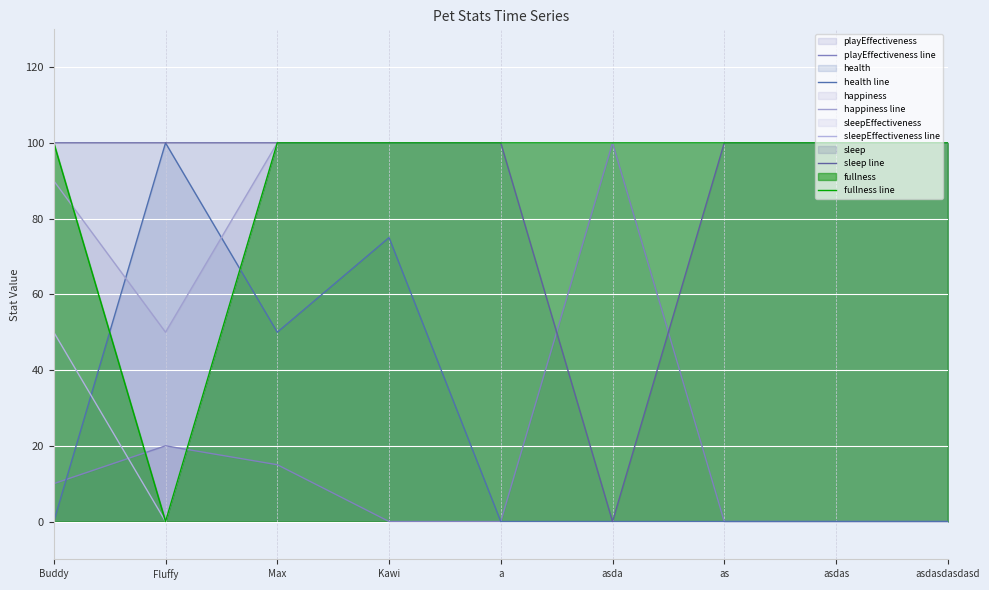

At which label does sleepEffectiveness line reach its minimum?

Fluffy